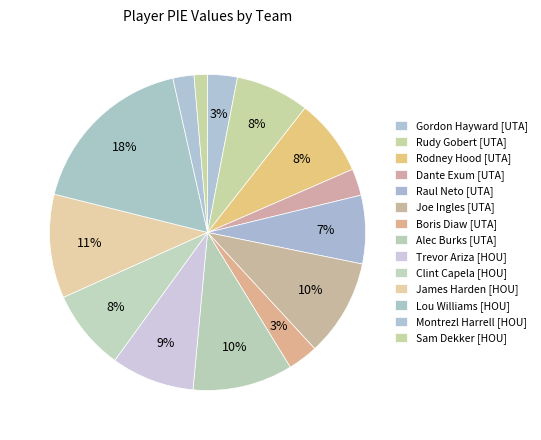

What is the largest slice in the pie chart?

Lou Williams